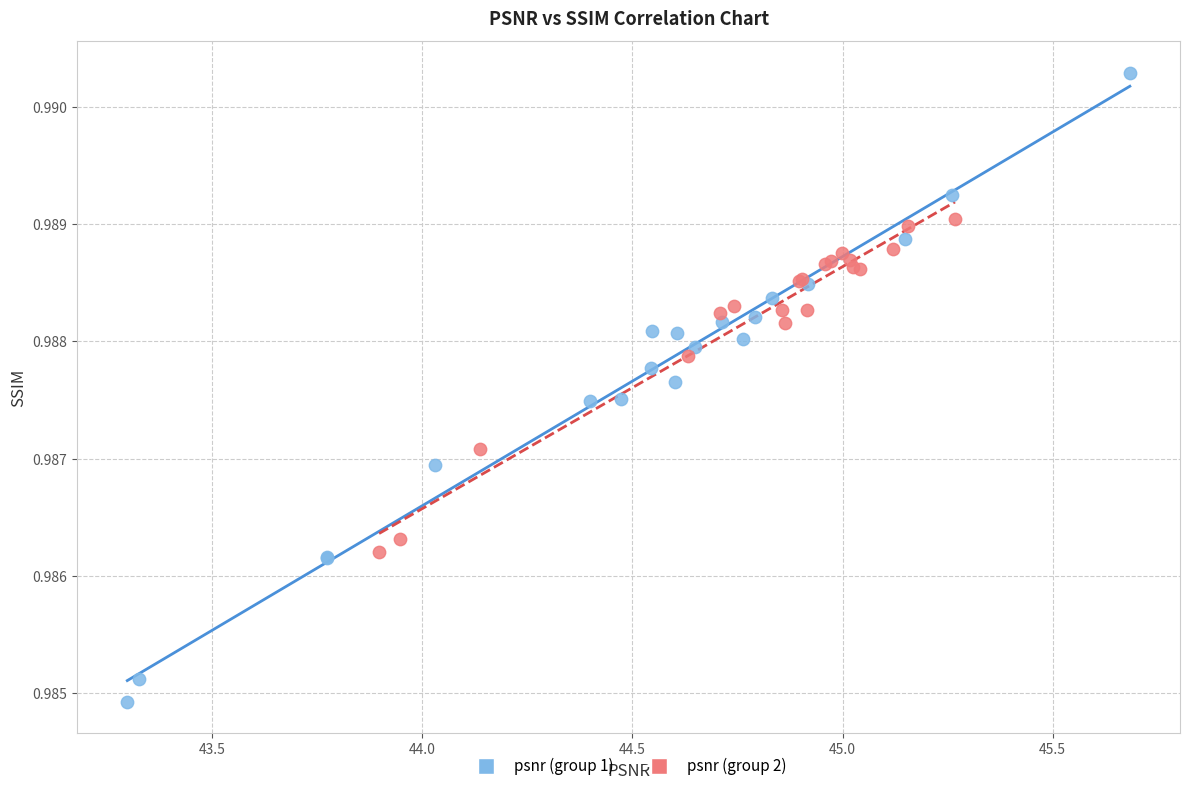

Which series has the widest spread of Y values?

psnr (group 1)